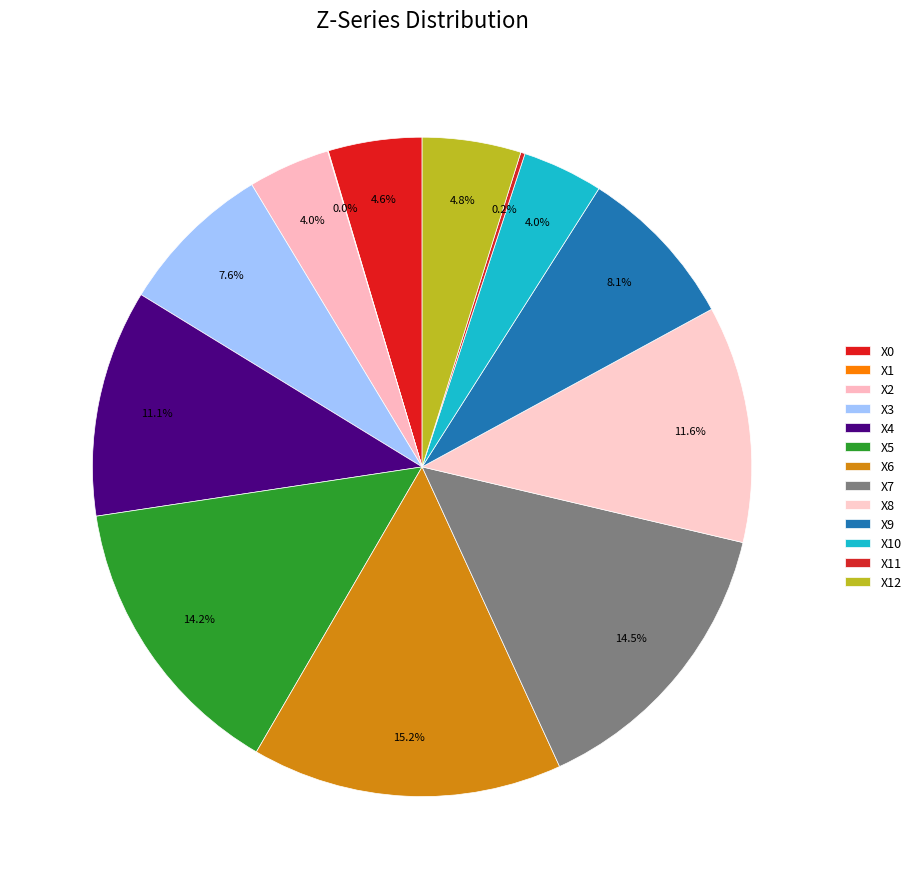

How many slices are in this pie chart?

13